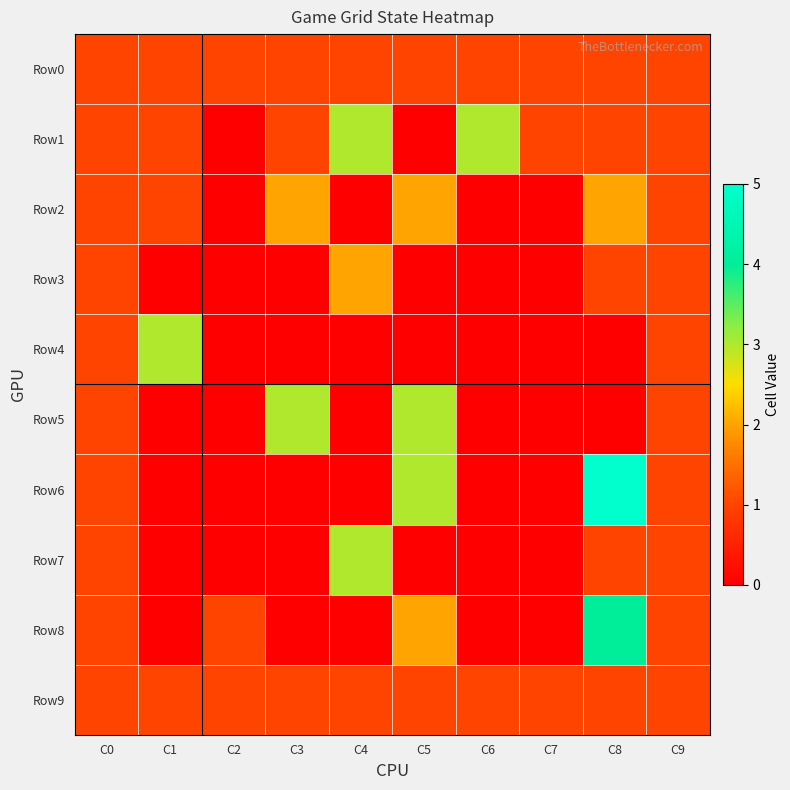

What is the maximum value shown in the chart?

5